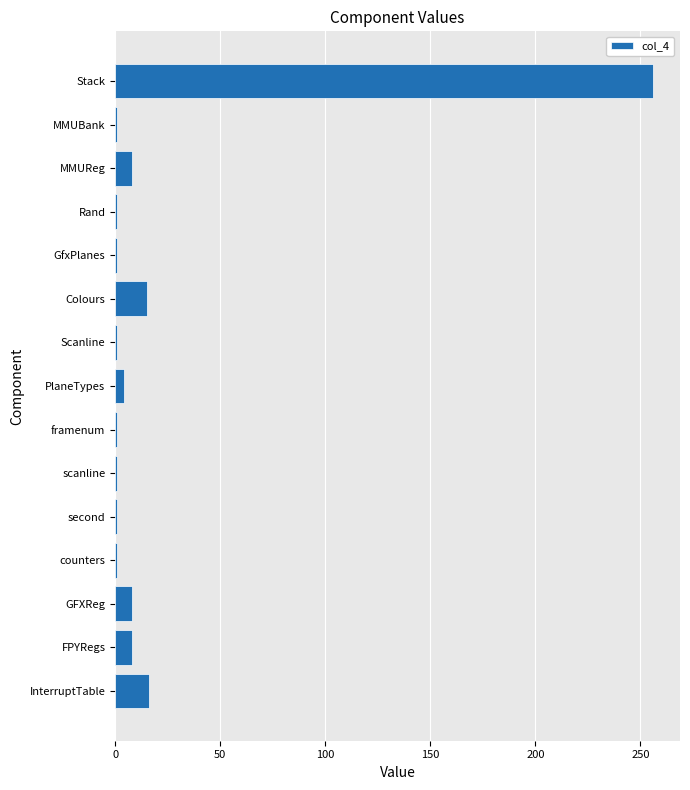

What is the maximum value shown in the chart?

256